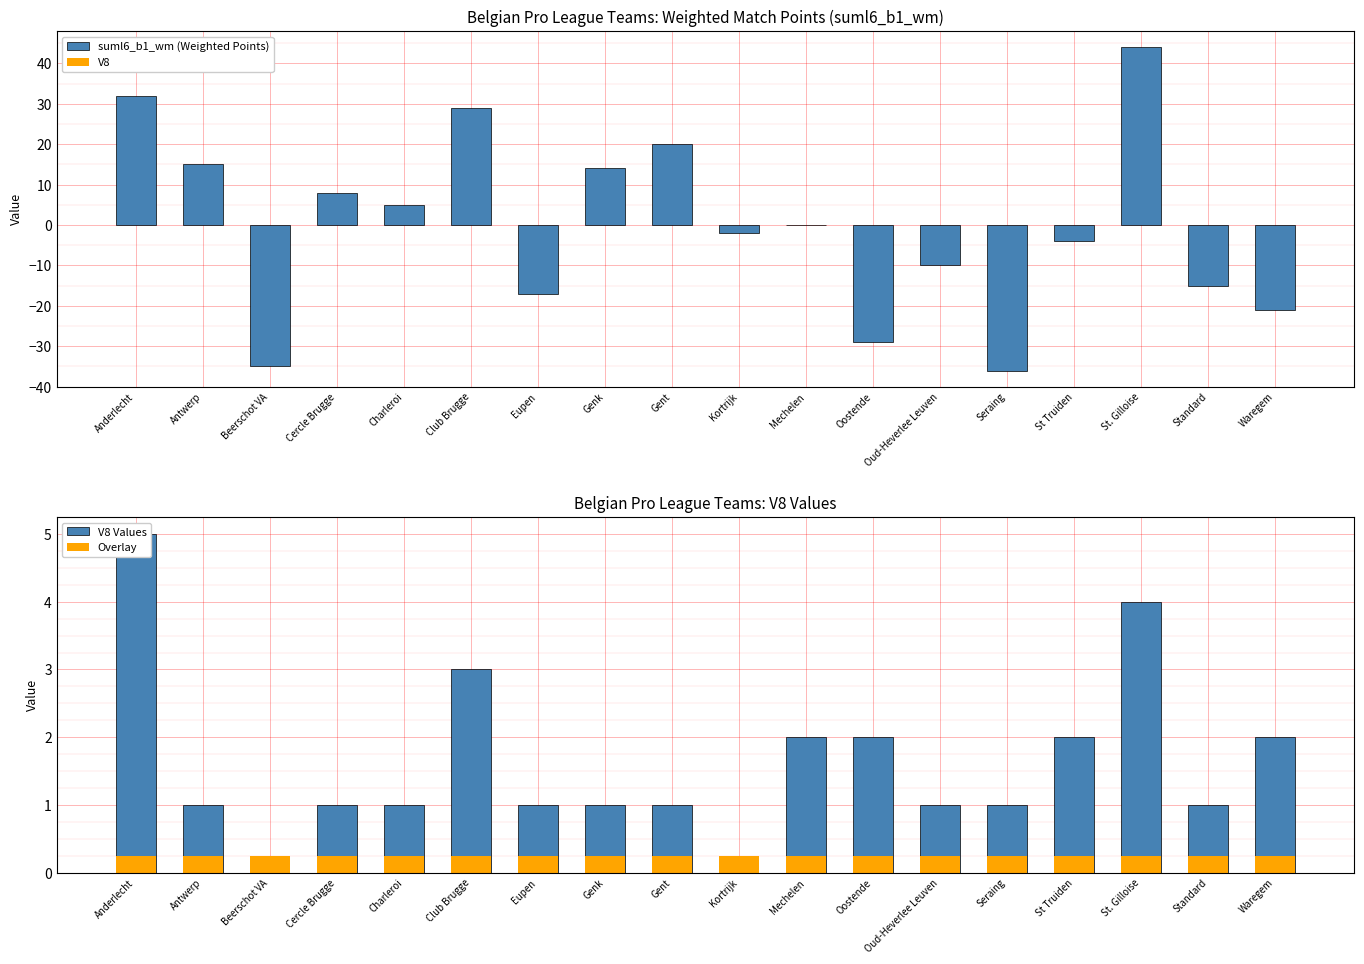

Which series has the widest spread of values?

suml6_b1_wm (Weighted Points)